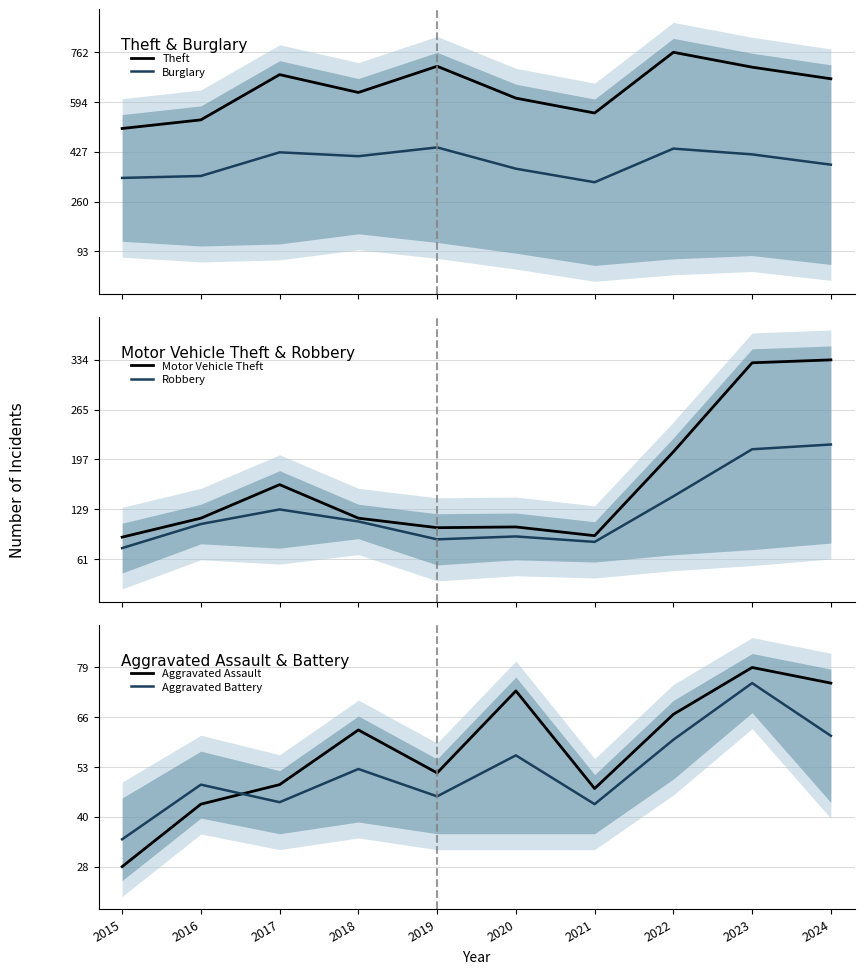

Does the chart have visible grid lines?

Yes